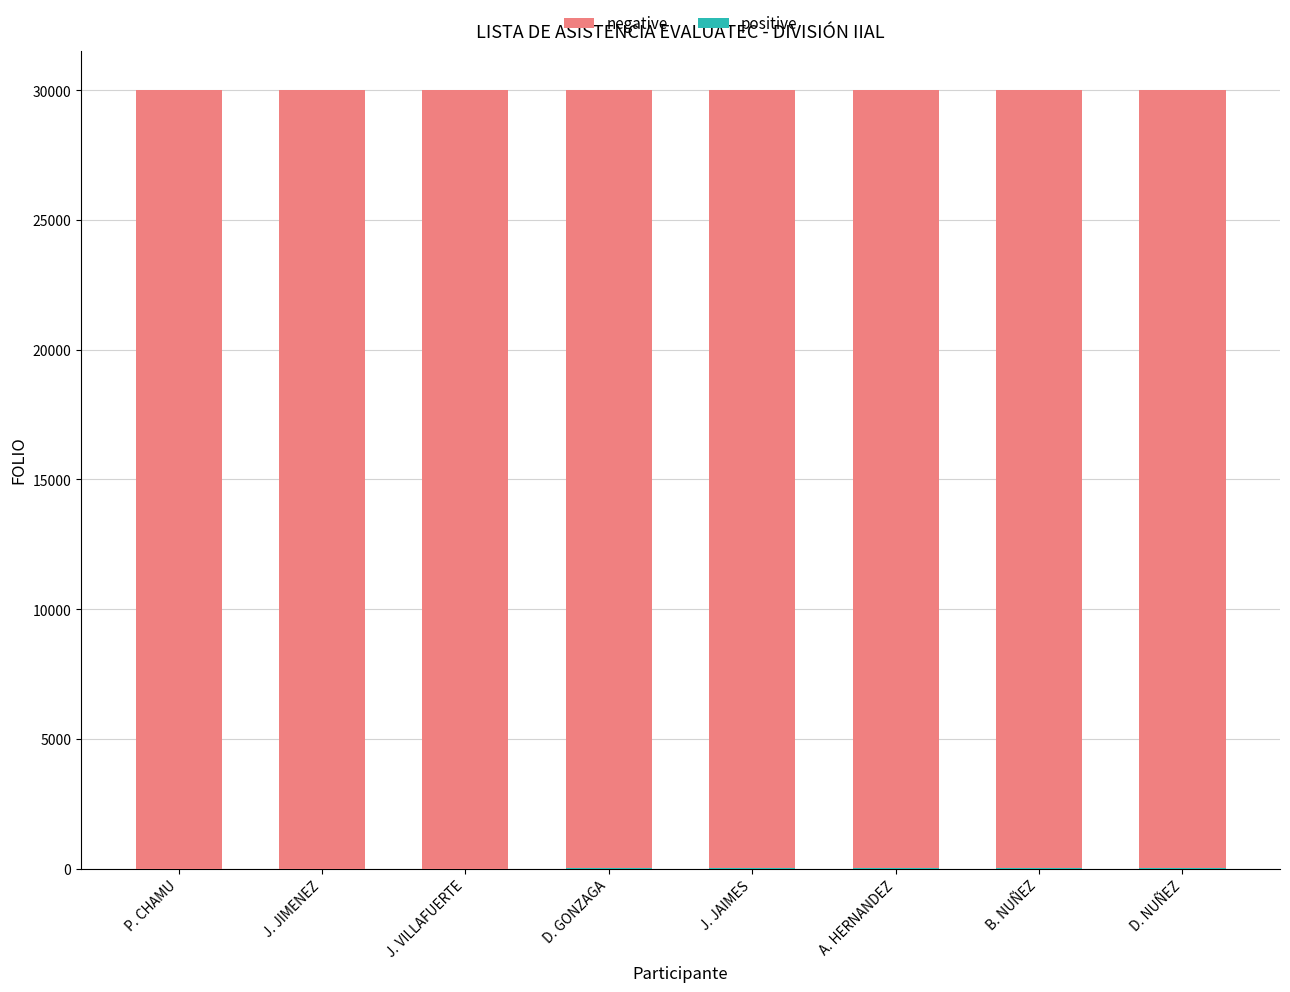

What is the sum of all positive values?

36